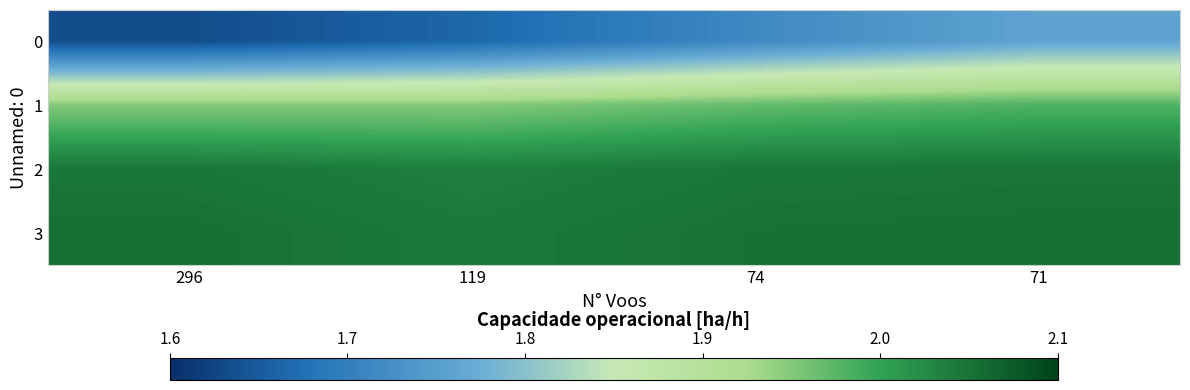

Reading left to right, transcribe all the data shown in this chart.

0: 296=1.6	119=1.7	74=1.7	71=1.8
1: 296=1.9	119=1.9	74=2.0	71=2.0
2: 296=2.0	119=2.0	74=2.0	71=2.0
3: 296=2.1	119=2.0	74=2.1	71=2.1